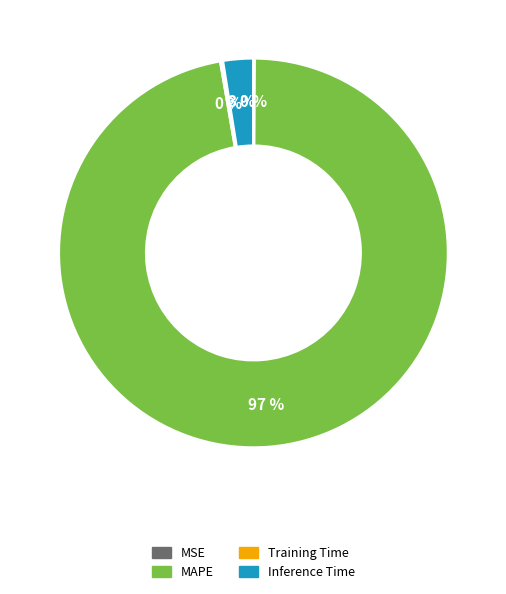

True or false: MAPE accounts for 84% of the total.

False